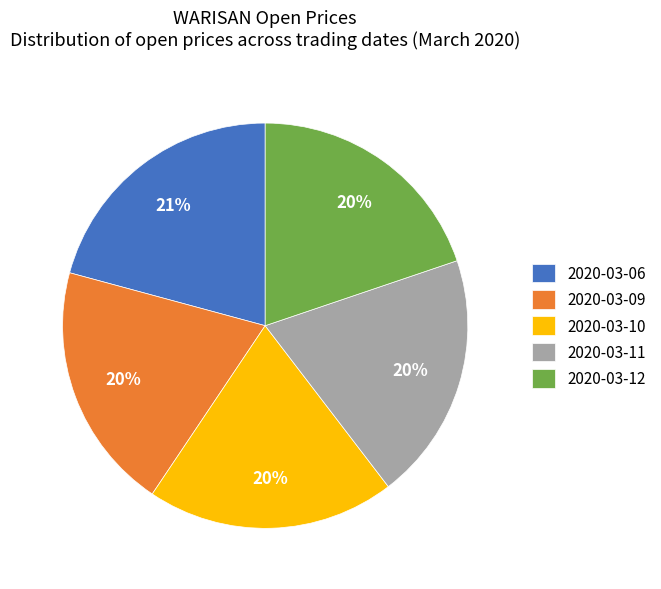

To the nearest percent, what is the average slice percentage?

20%